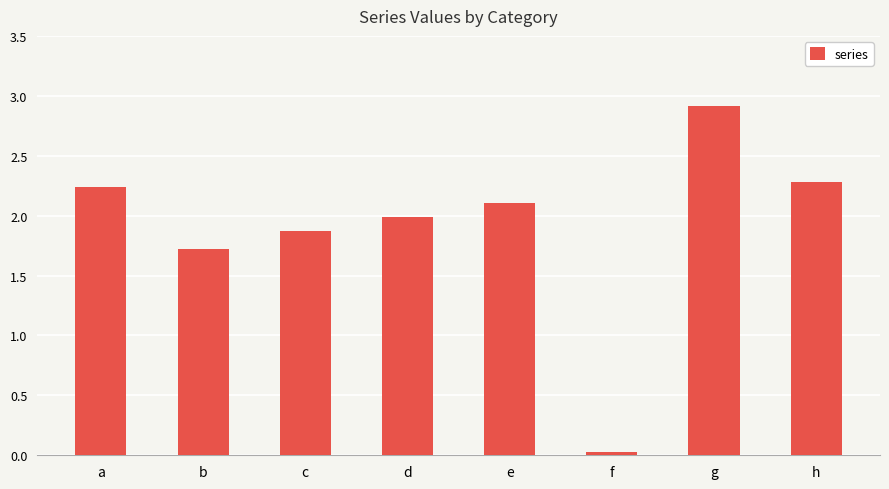

List the labels in order of value, smallest first.

f, b, c, d, e, a, h, g